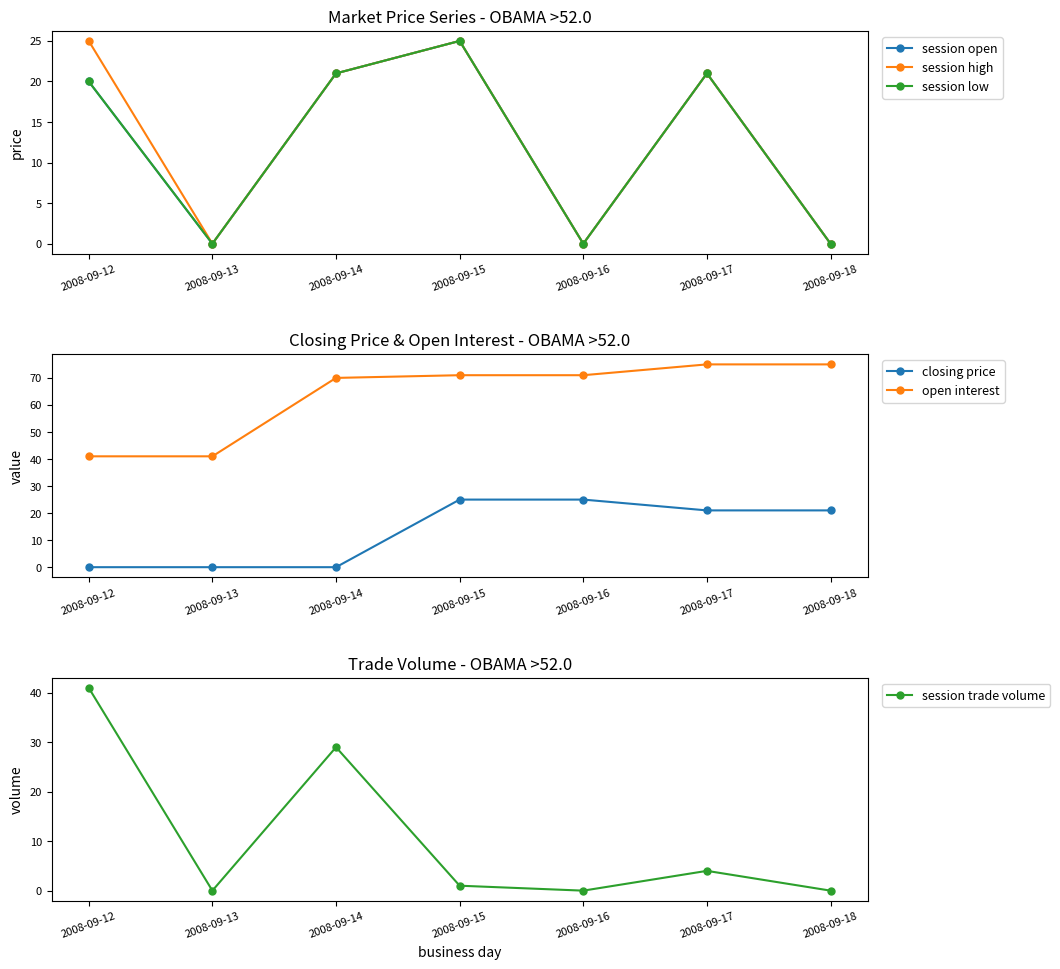

Rank the series at 2008-09-18 from highest to lowest value.

open interest, closing price, session open, session high, session low, session trade volume